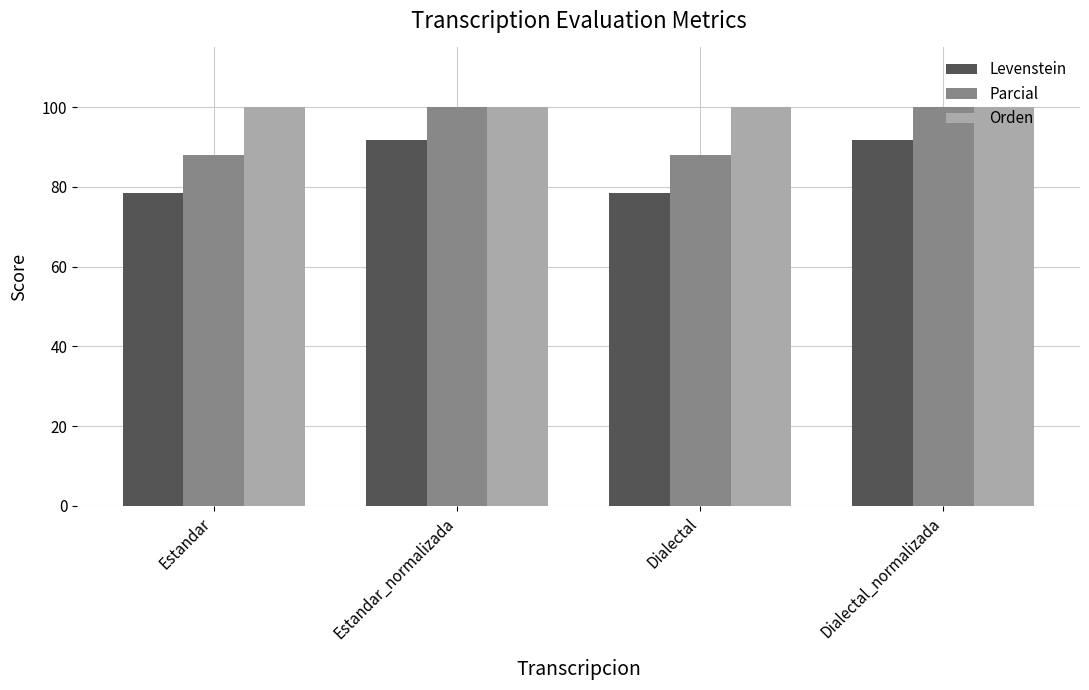

Reading right to left, extract all data points from this chart.

Levenstein: Dialectal_normalizada=91.7	Dialectal=78.6	Estandar_normalizada=91.7	Estandar=78.6
Parcial: Dialectal_normalizada=100.0	Dialectal=88.0	Estandar_normalizada=100.0	Estandar=88.0
Orden: Dialectal_normalizada=100.0	Dialectal=100.0	Estandar_normalizada=100.0	Estandar=100.0